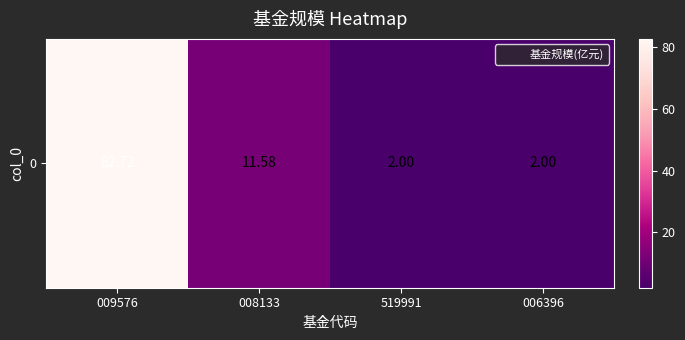

Reading left to right, list all the values displayed in this chart.

82.7	11.6	2.0	2.0